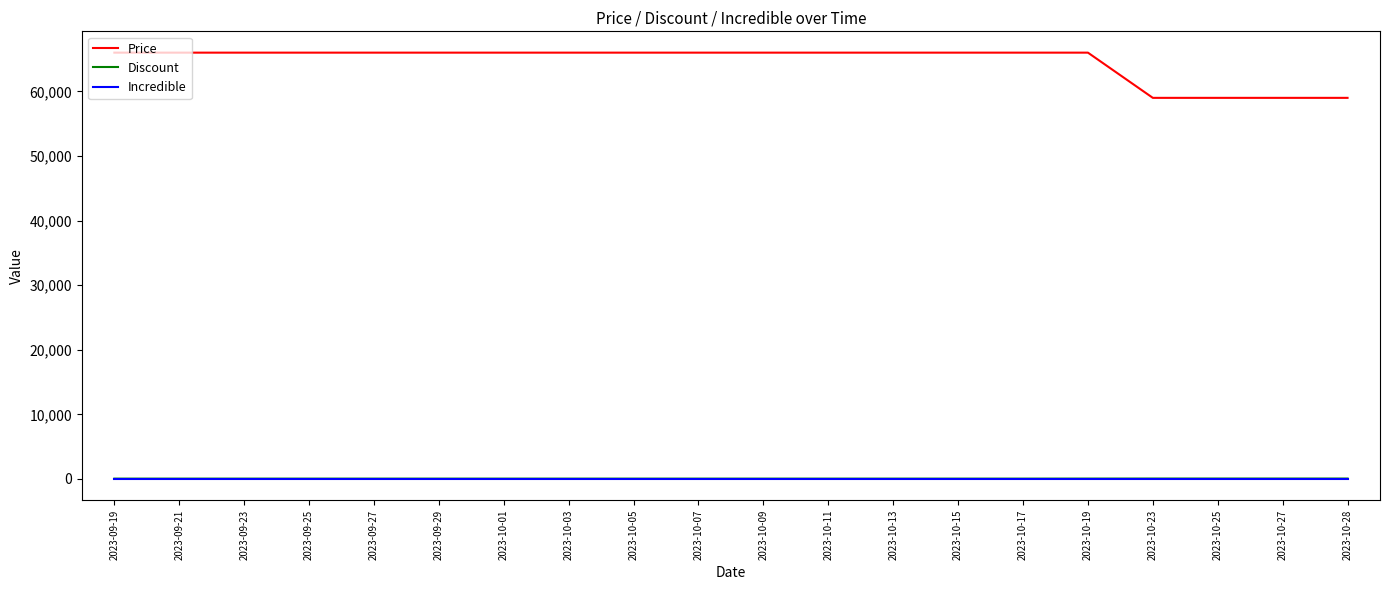

What is the difference between the maximum and minimum values in the Discount series?

12